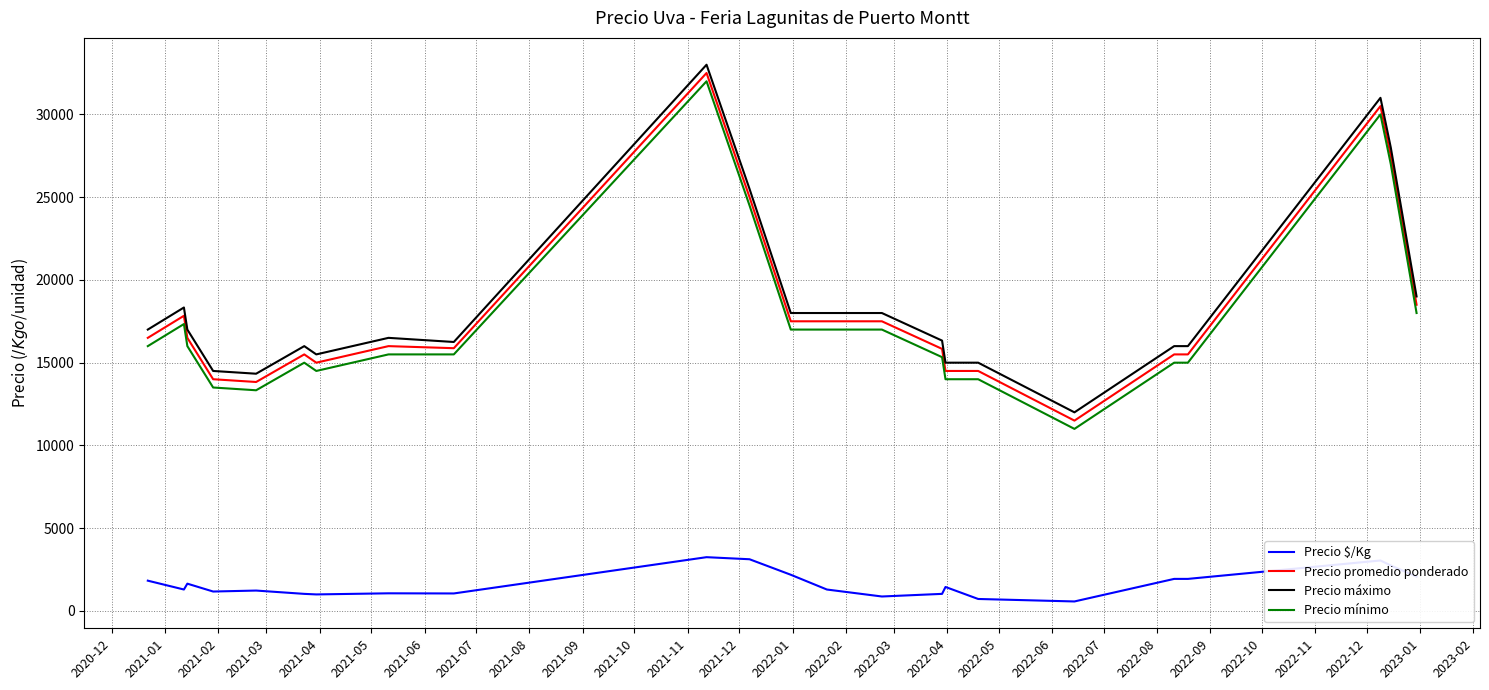

What is the difference between the maximum and minimum values in the Precio mínimo series?

21000.0